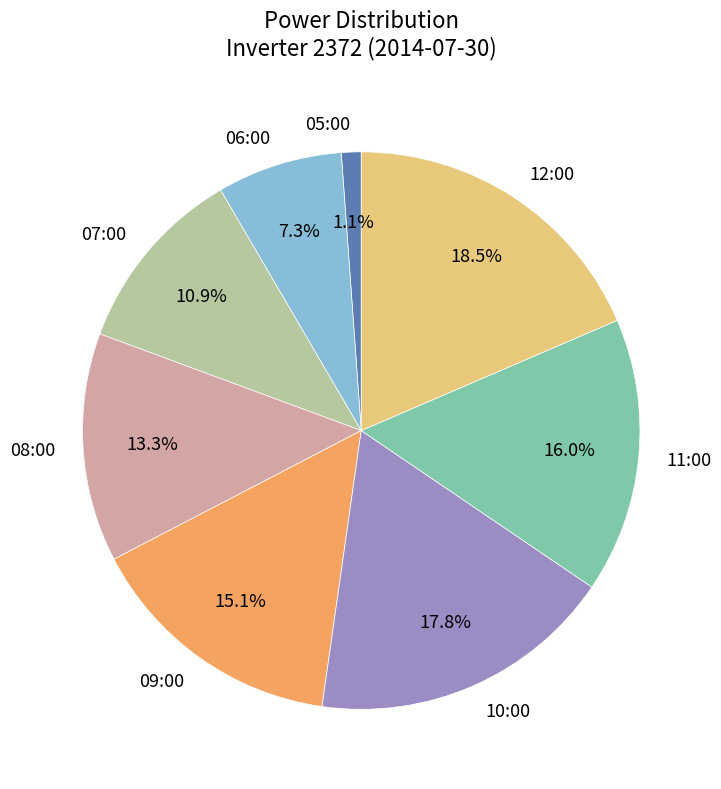

To the nearest percent, what portion does 08:00 represent?

13%